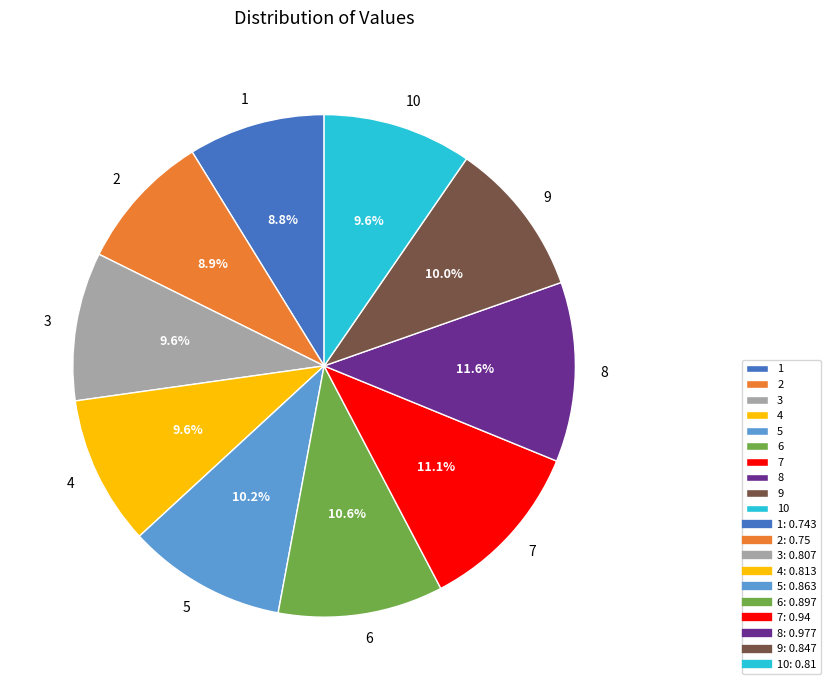

Do 8 and 3 together represent more than half of the pie?

No